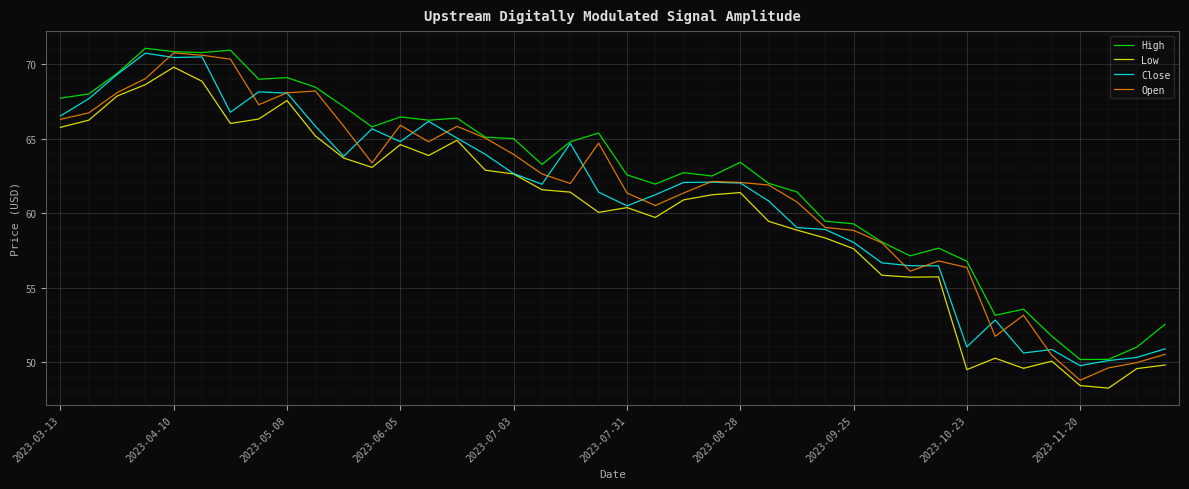

True or false: Low and High cross at least once.

False